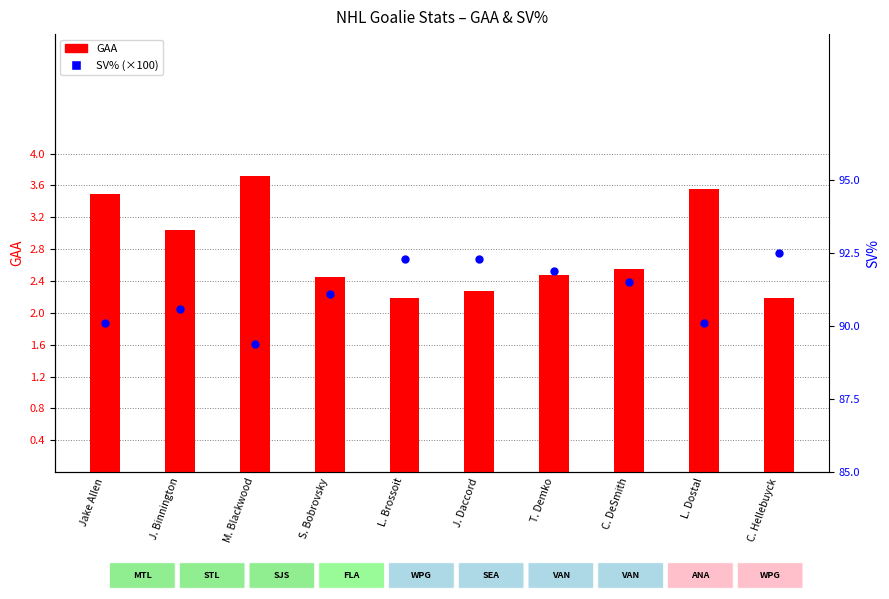

At how many categories does at least one series exceed 57?

10